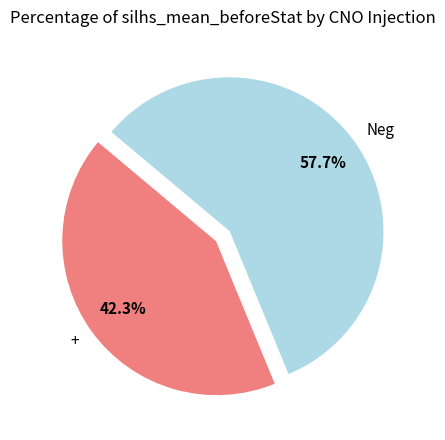

To the nearest percent, what is the difference between the + and Neg slice percentages?

15%